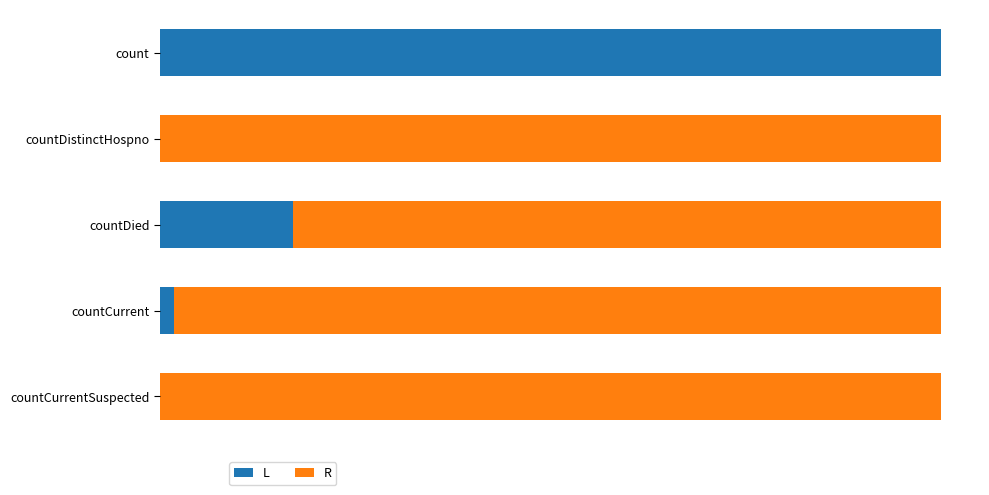

What is the difference between the maximum and second lowest values in the L series?

11360